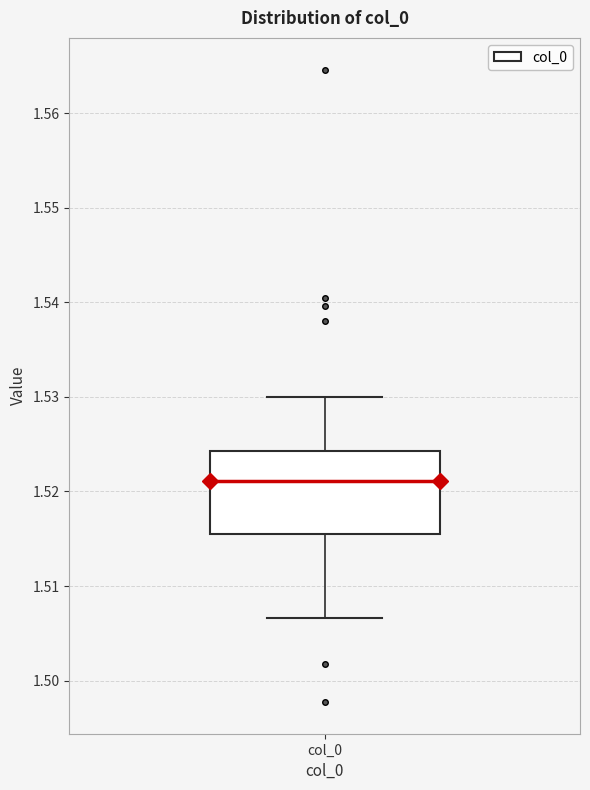

Where does the median line of the box for col_0 sit on the y-axis? The values are not printed on the chart, so give them approximately, as read against the axis.

1.521